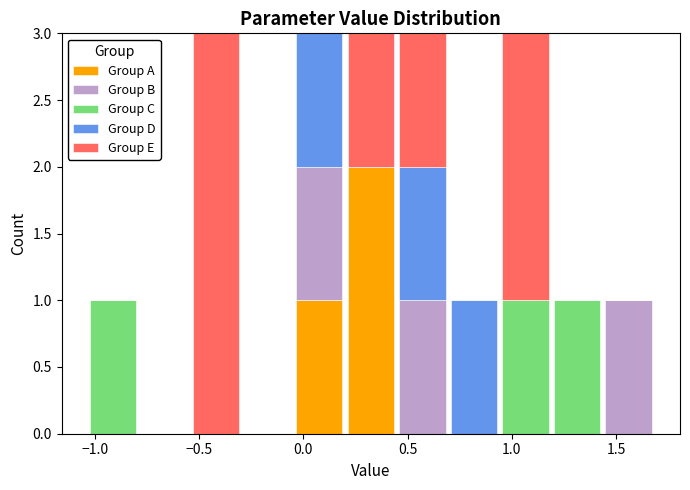

Reading left to right, transcribe this chart: for each stacked bar, give the range it covers on the x-axis and its total height. Neither the bar edges nor the heights are printed on the chart, so give them approximately, as read against the axes.

-1.05 to -0.80: 1
-0.80 to -0.55: 0
-0.55 to -0.30: 3
-0.30 to -0.05: 0
-0.05 to 0.20: 3
0.20 to 0.45: 3
0.45 to 0.70: 3
0.70 to 0.95: 1
0.95 to 1.20: 3
1.20 to 1.45: 1
1.45 to 1.70: 1